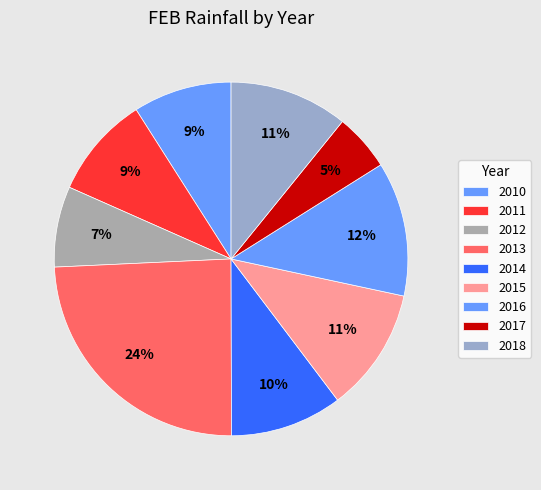

Does 2012 represent more than half of the total?

No